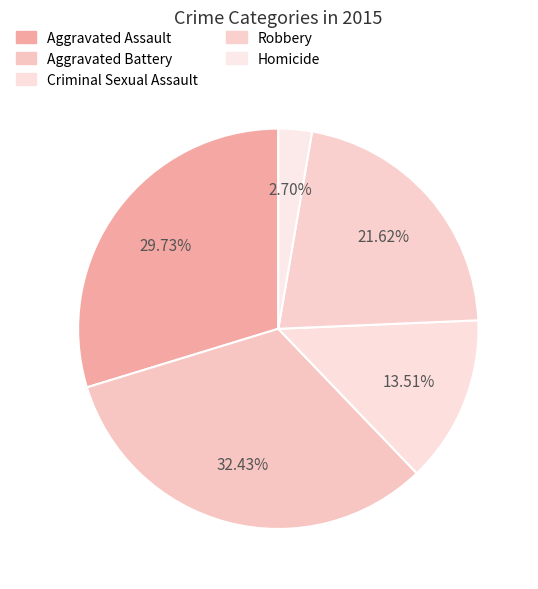

What portion of the pie excludes Aggravated Battery?

67.6%